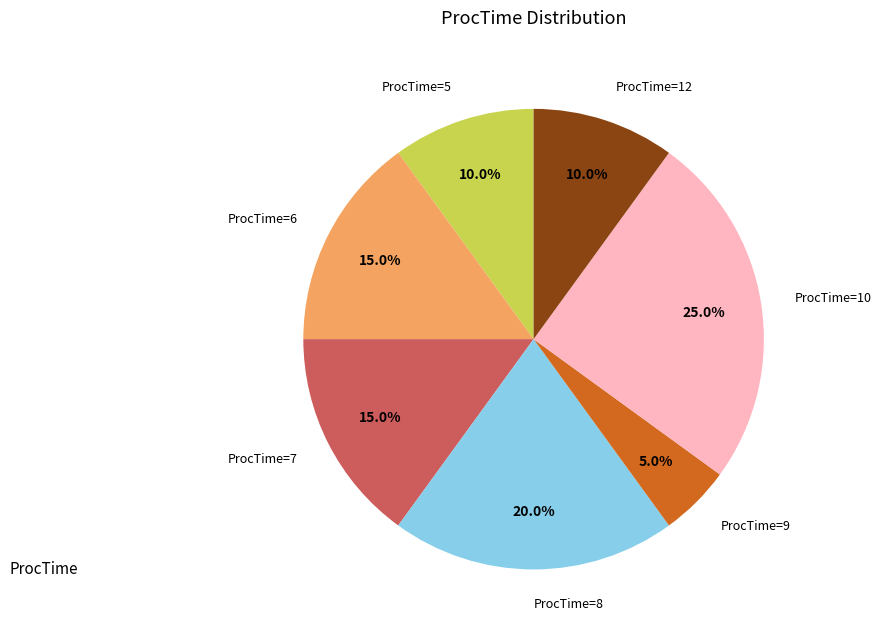

The ProcTime=12 slice represents 10% of the pie. True or false?

True